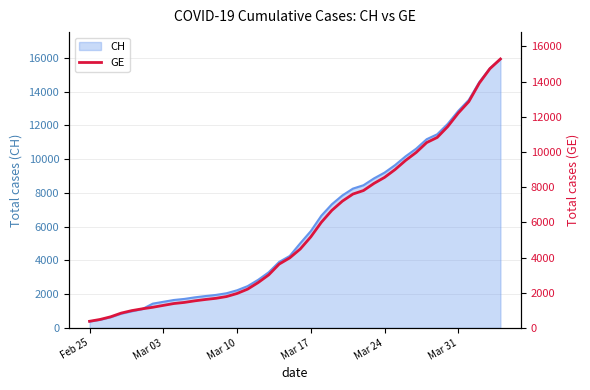

What is the maximum value for CH?

15926